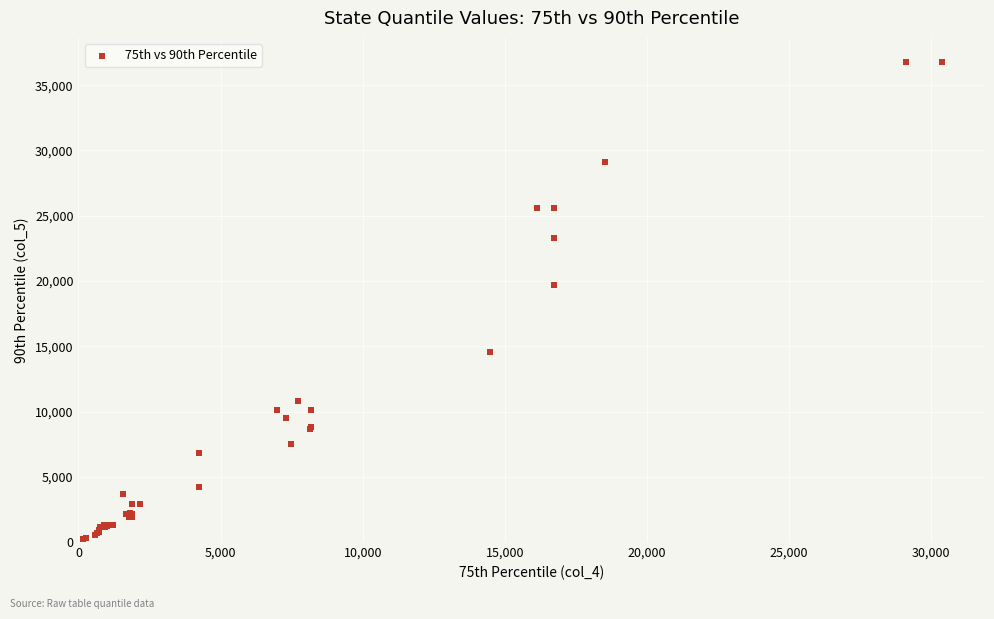

What Y value in the scatter plot is closest to 18511?

19715.0